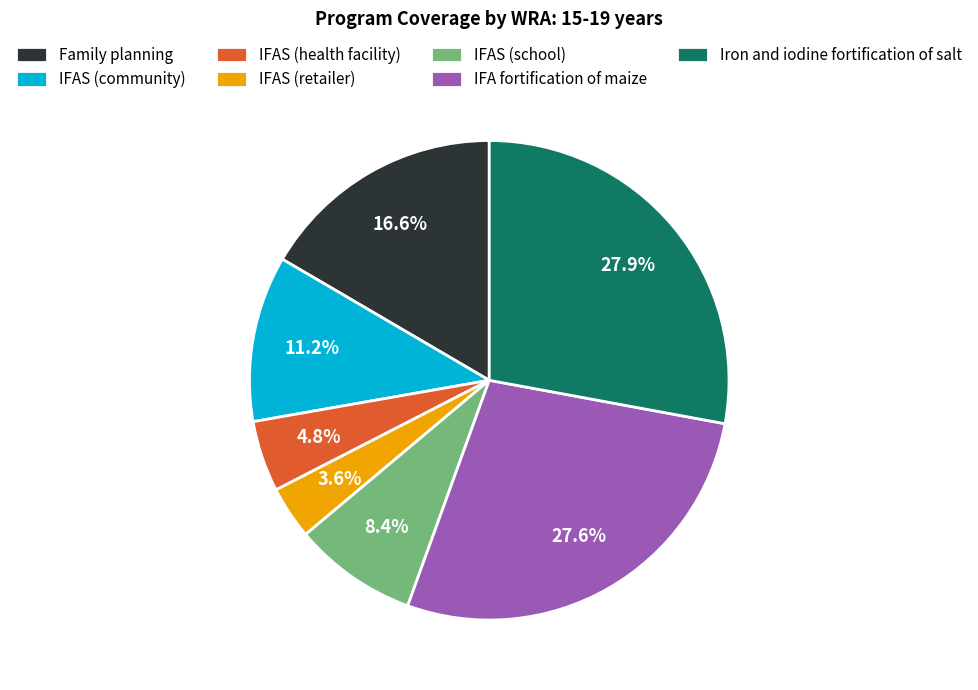

What is the total percentage of Iron and iodine fortification of salt and IFAS (retailer)?

31.5%